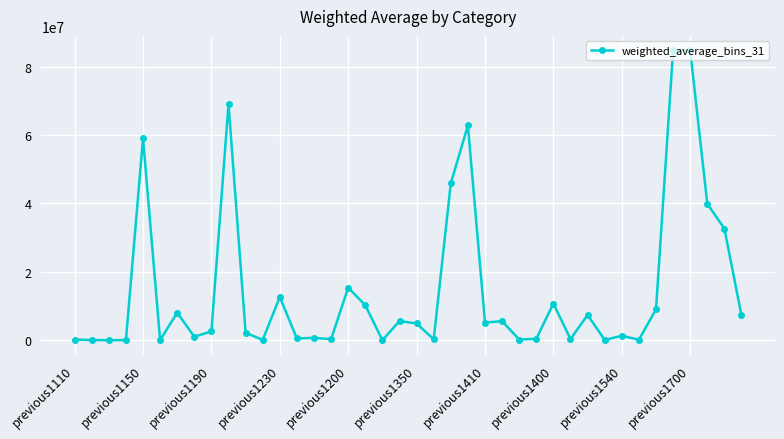

What is the value of the 18th point from the left?

10214241.5